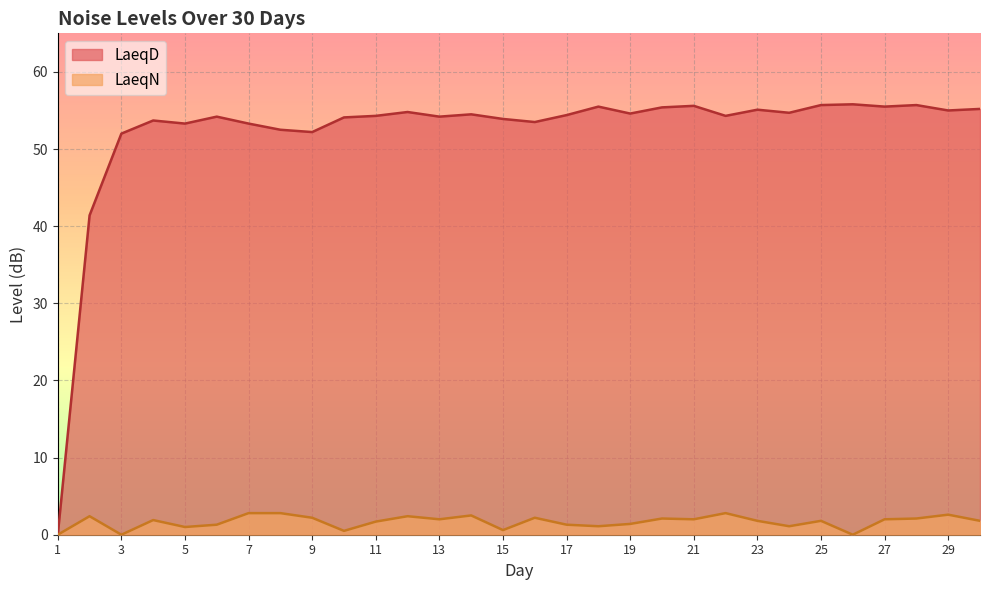

True or false: LaeqN and LaeqD intersect in this chart.

False